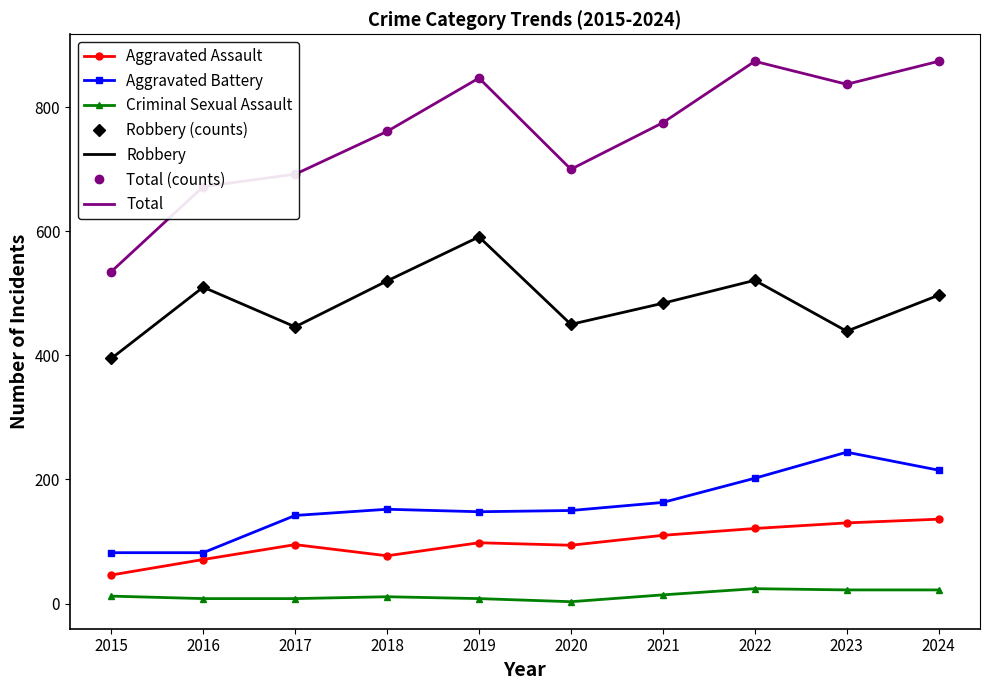

Which series has the widest spread of values?

Total